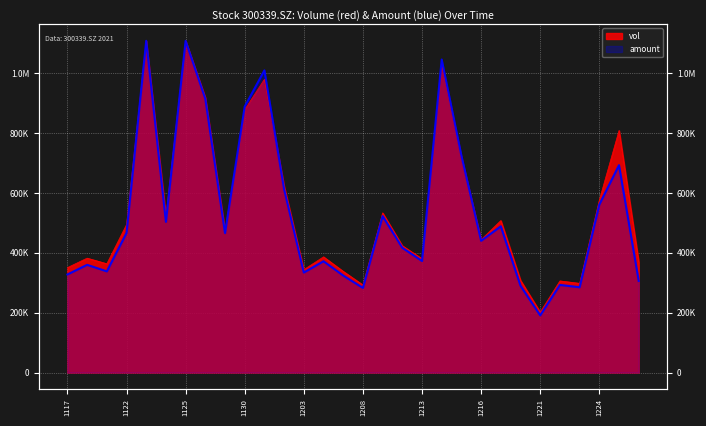

Where is vol nearest to the value 655333?

20211202